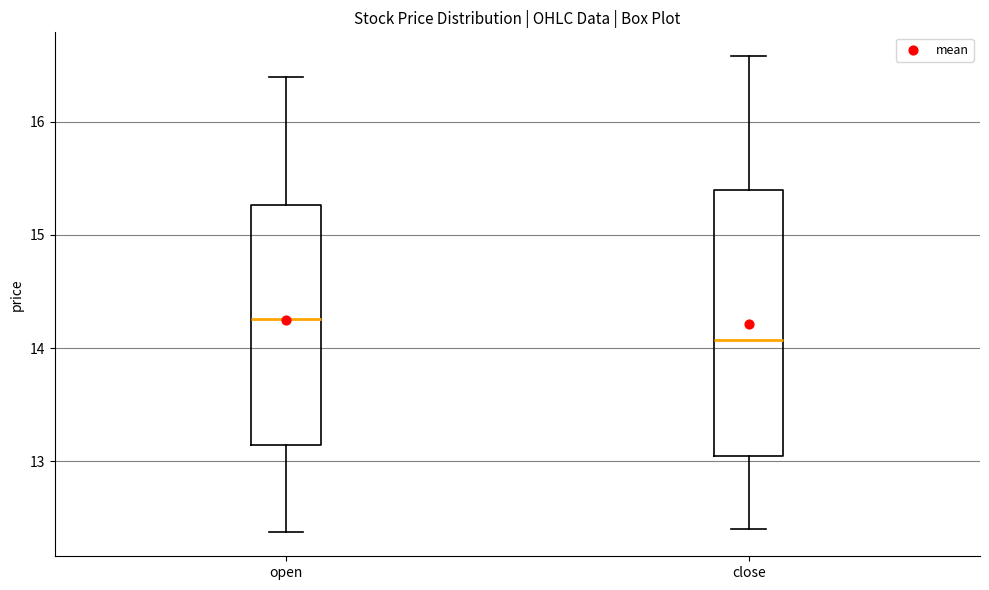

Reading left to right, transcribe this box plot: for each box, give where its median line is, the range the box spans, and where its two whiskers end, as read against the y-axis. The values are not printed on the chart, so give them approximately, as read against the axis.

open: median 14.3, box 13.1 to 15.3, whiskers 12.4 to 16.4
close: median 14.1, box 13.0 to 15.4, whiskers 12.4 to 16.6